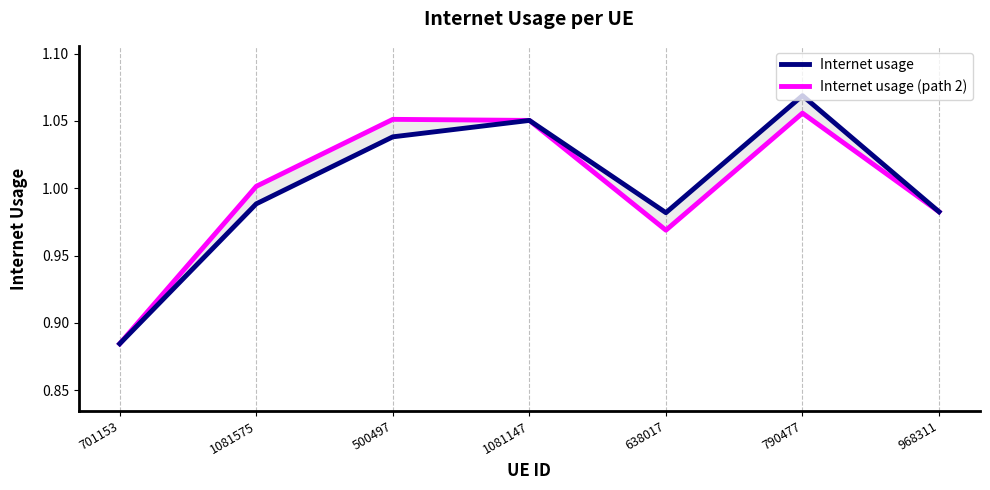

What is the difference between the maximum and minimum values in the Internet usage (path 2) series?

0.2